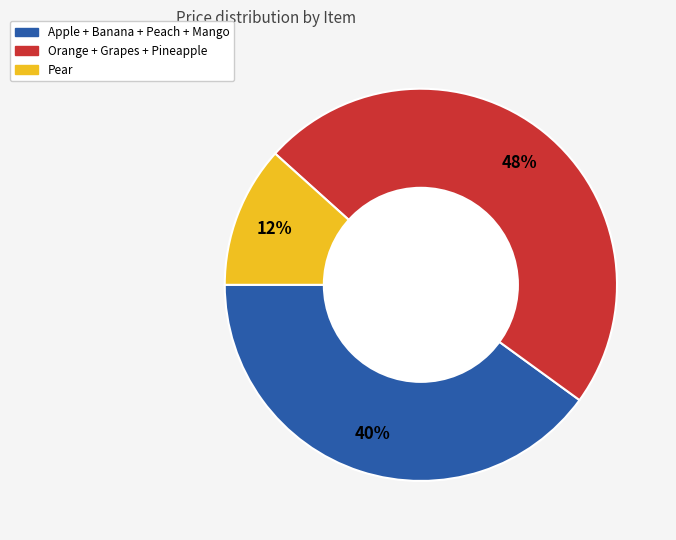

Is there a majority slice in this chart?

No